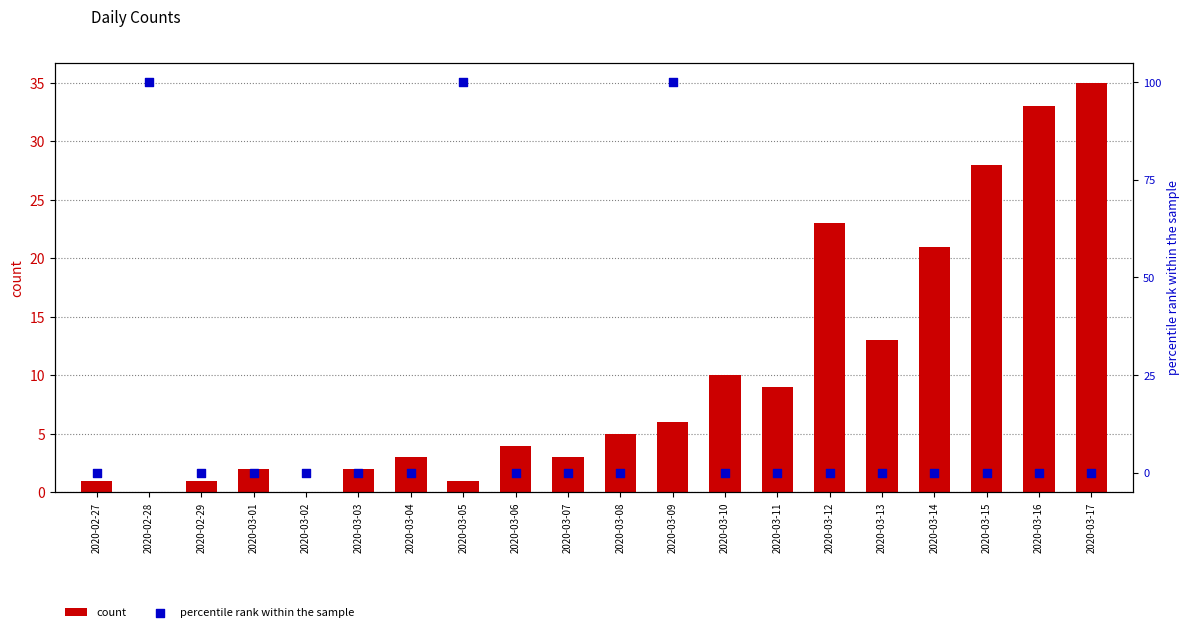

What is the total value across all series at 2020-03-04?

3